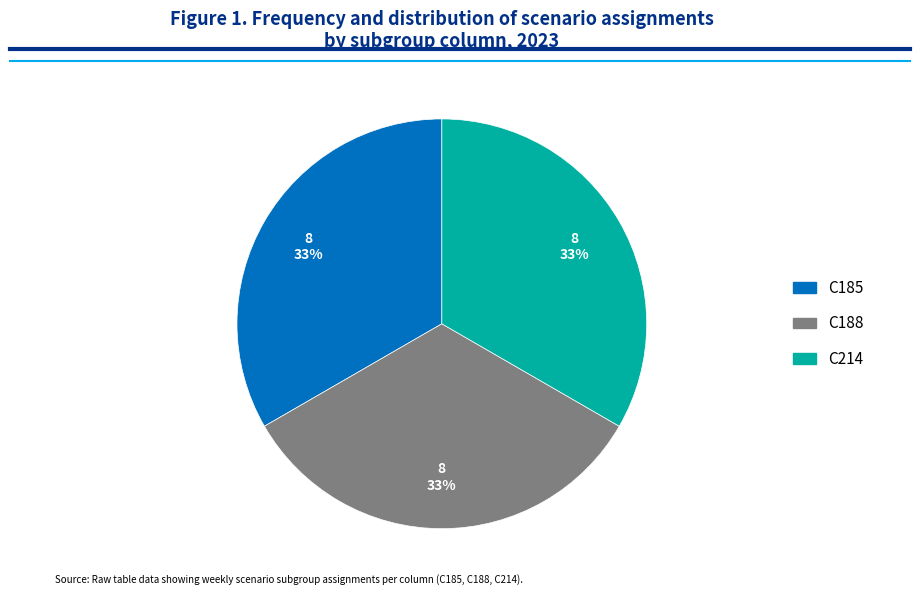

Count the number of slices in the pie.

3